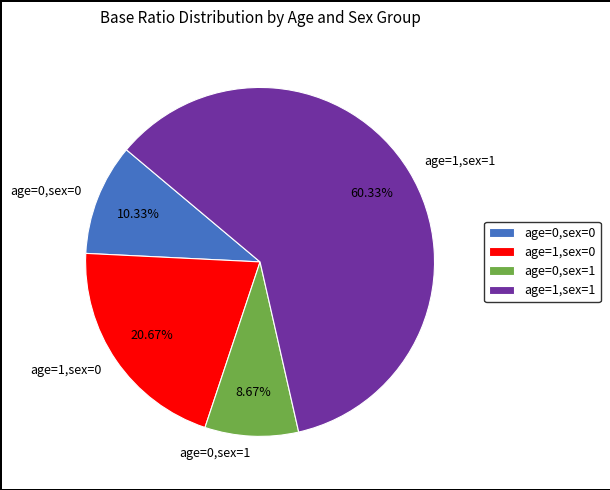

Which slice is the smallest?

age=0,sex=1